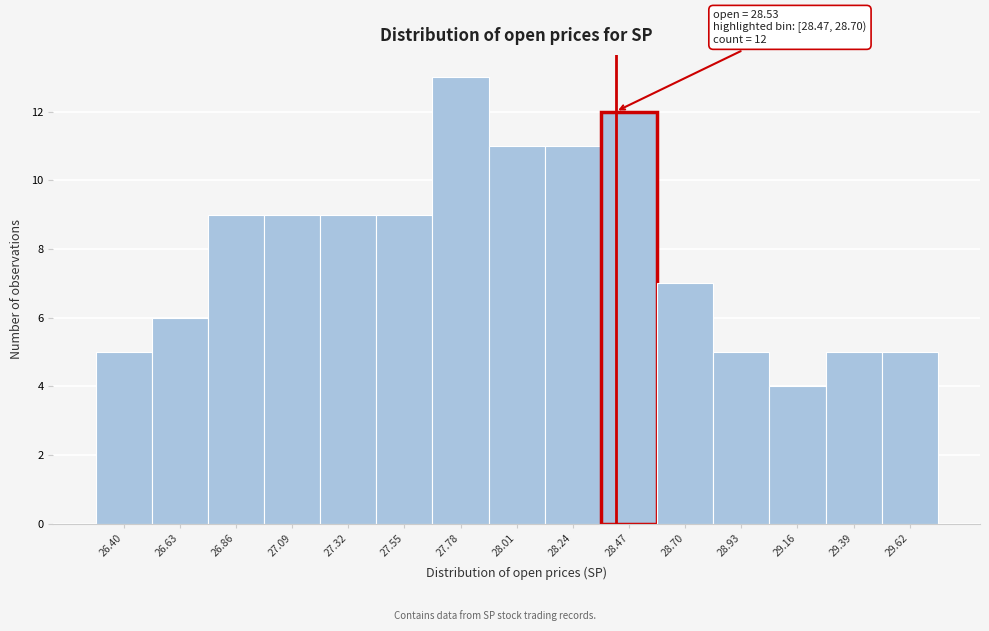

Reading right to left, list all the values displayed in this chart.

29.62=5	29.39=5	29.16=4	28.93=5	28.70=7	28.47=12	28.24=11	28.01=11	27.78=13	27.55=9	27.32=9	27.09=9	26.86=9	26.63=6	26.40=5